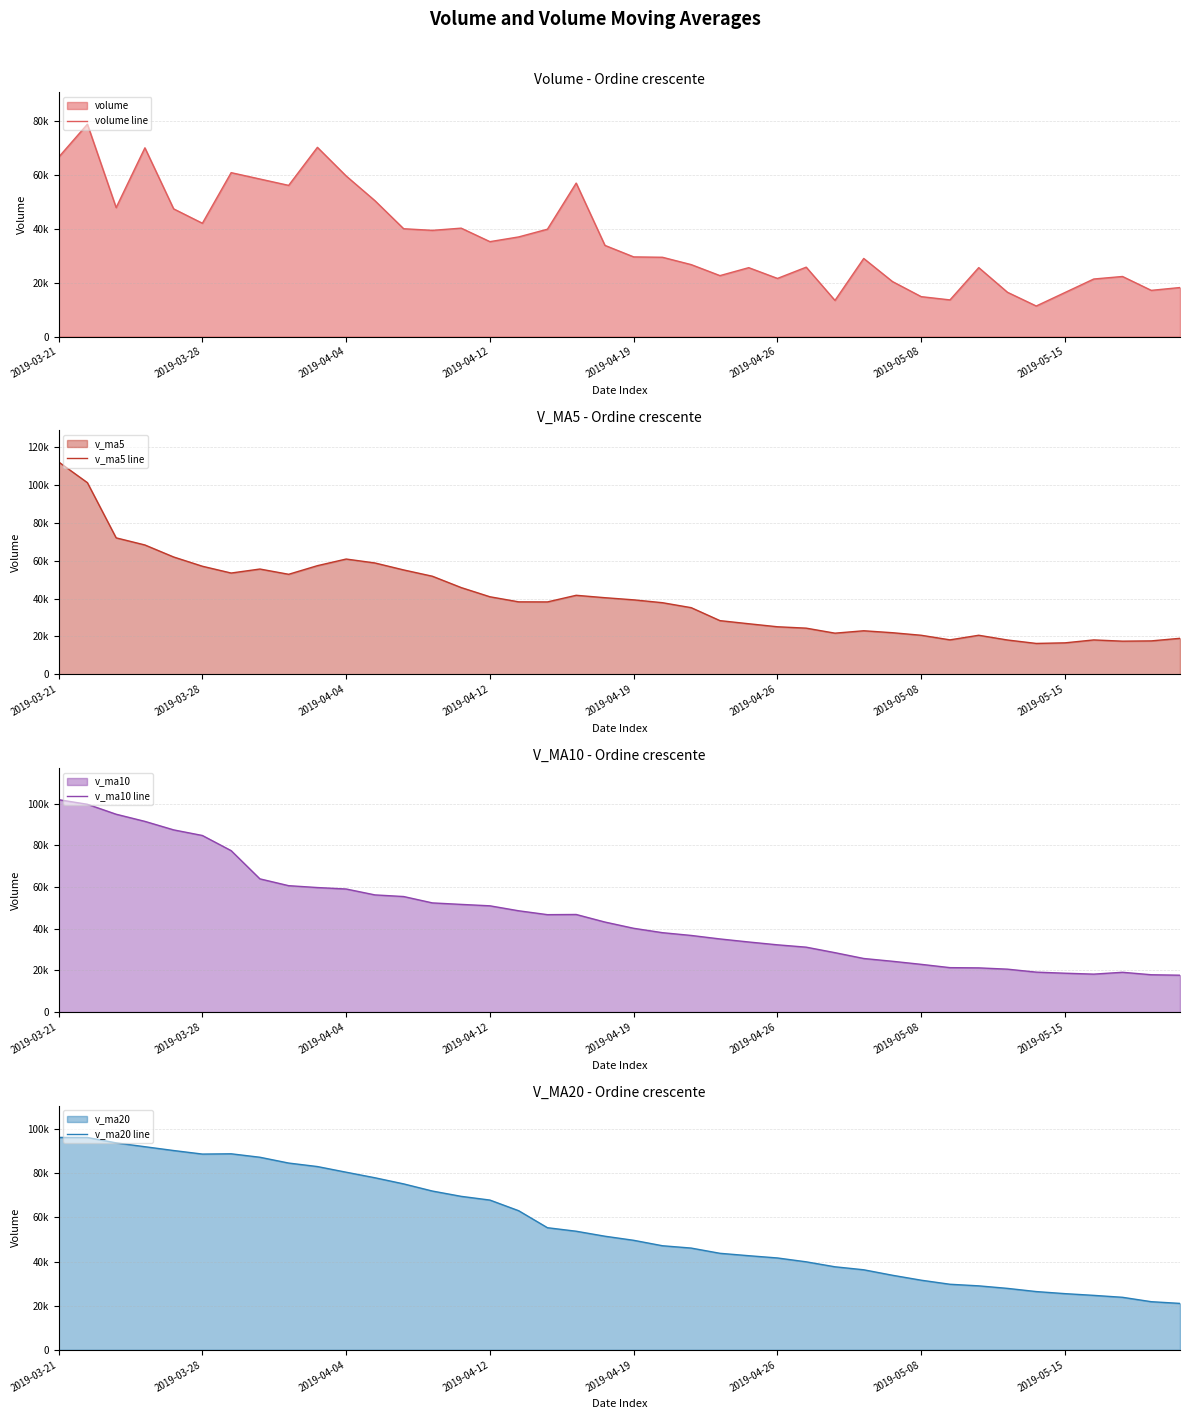

Which label corresponds to the largest value in the chart?

2019-03-21